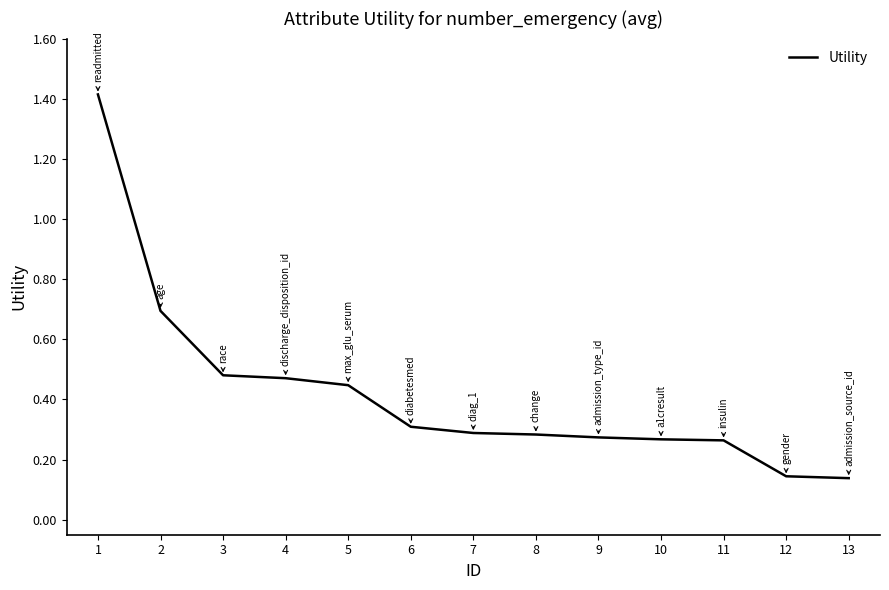

Is this an area chart (filled region under the line)?

No